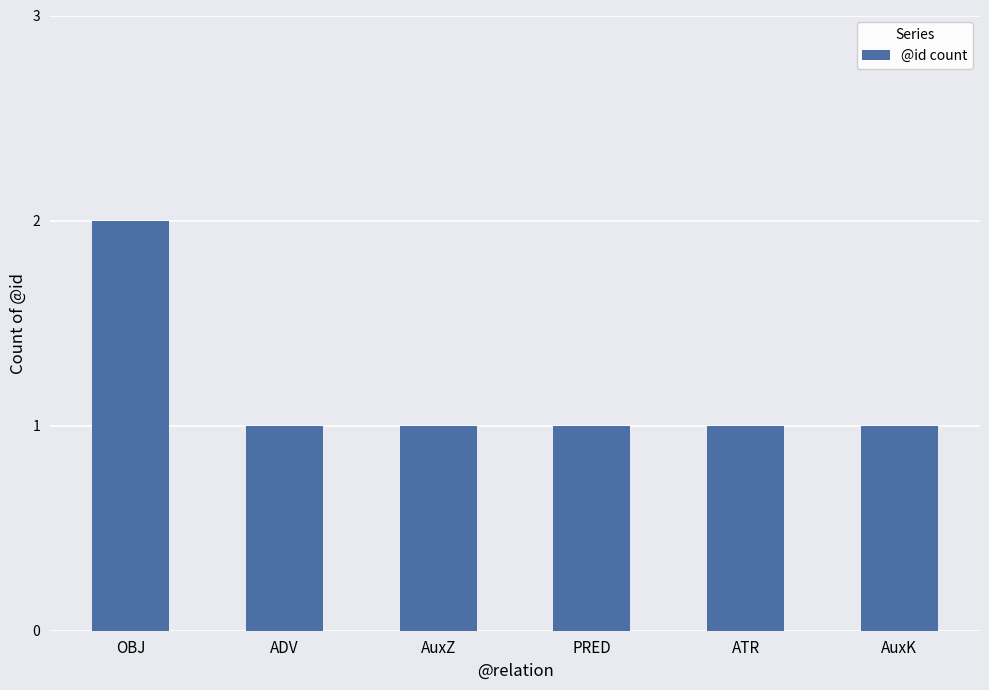

The value at AuxZ is 1. True or false?

True